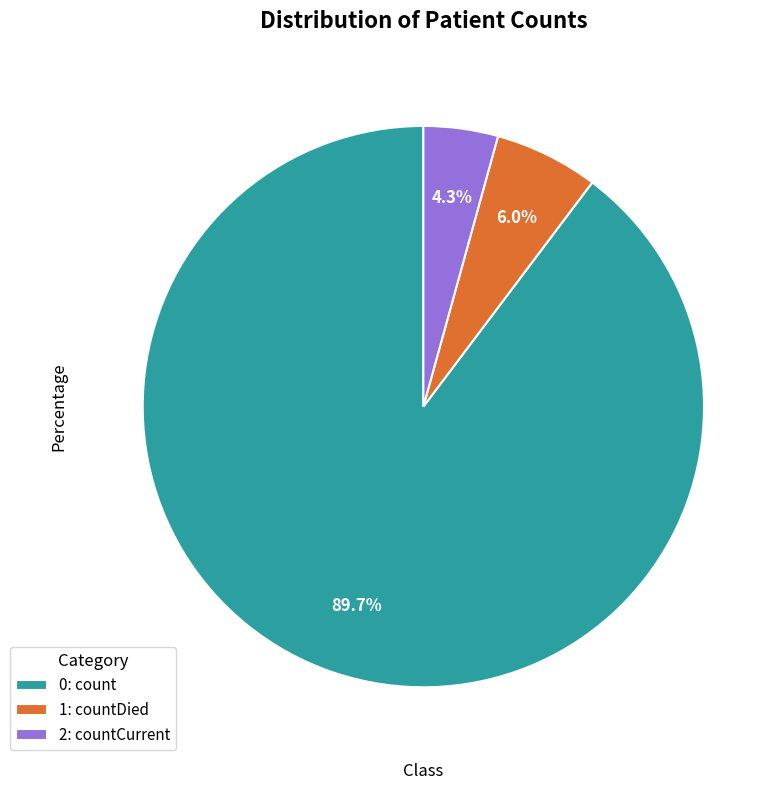

Is the sum of 1: countDied and 2: countCurrent greater than half?

No